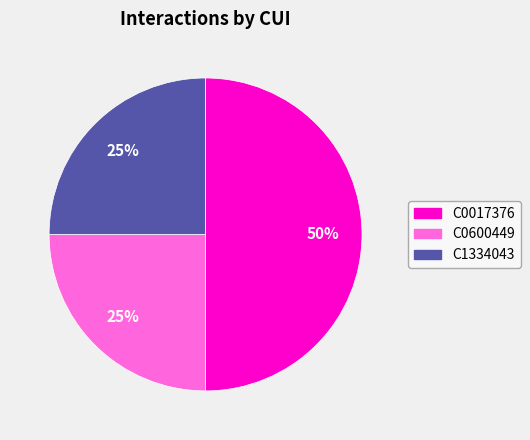

Combined, do C0017376 and C0600449 account for over 50%?

Yes